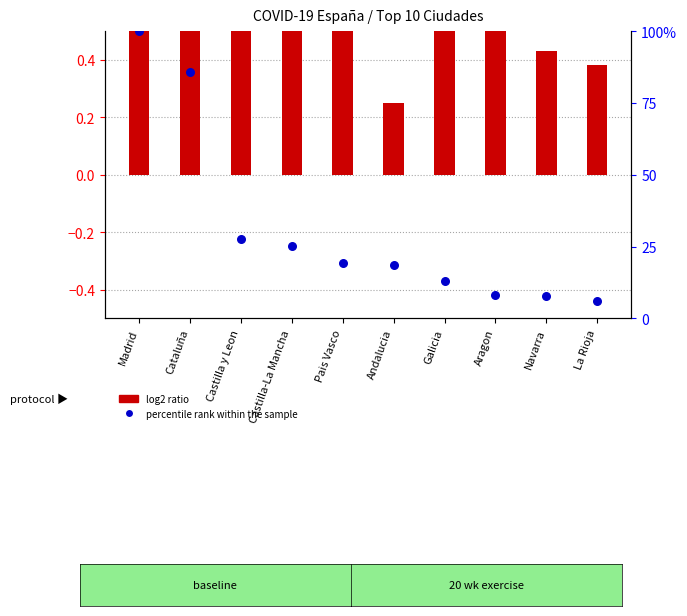

What are all the series names shown in the legend?

log2 ratio, percentile rank within the sample